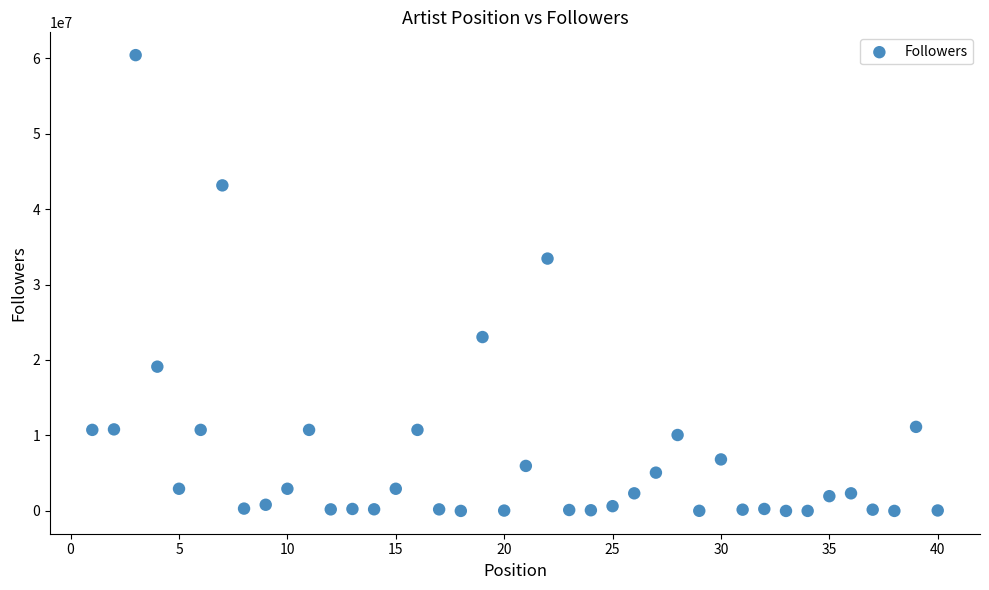

What Y value in the scatter plot is closest to 30198599?

33438040